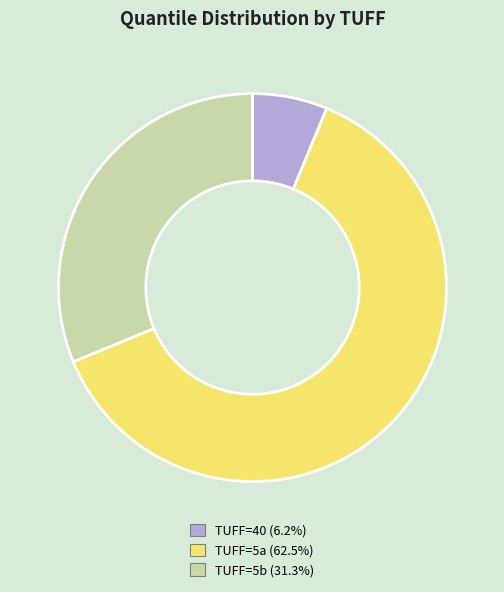

Is there a majority slice in this chart?

Yes